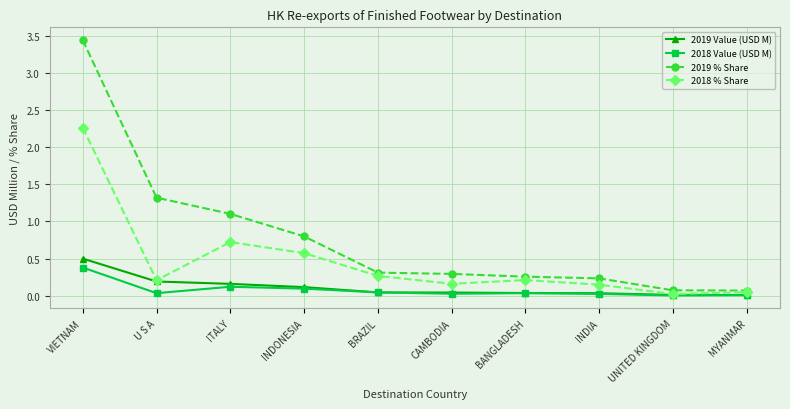

Read the 2018 % Share value at INDONESIA.

0.6